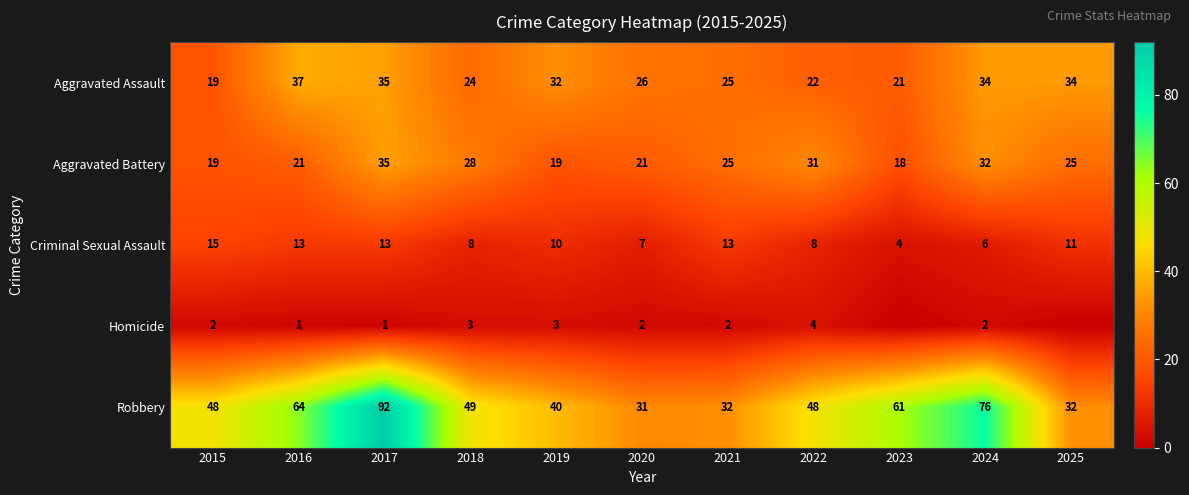

At 2022, list the series in order from smallest to largest.

Homicide, Criminal Sexual Assault, Aggravated Assault, Aggravated Battery, Robbery